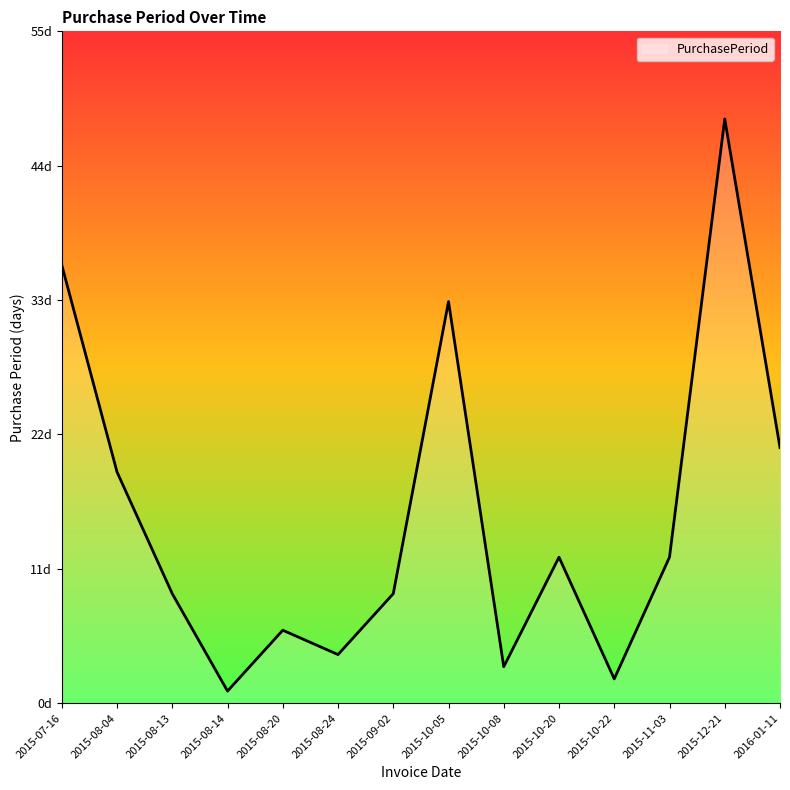

Rank the categories by value from highest to lowest.

2015-12-21, 2015-07-16, 2015-10-05, 2016-01-11, 2015-08-04, 2015-10-20, 2015-11-03, 2015-08-13, 2015-09-02, 2015-08-20, 2015-08-24, 2015-10-08, 2015-10-22, 2015-08-14